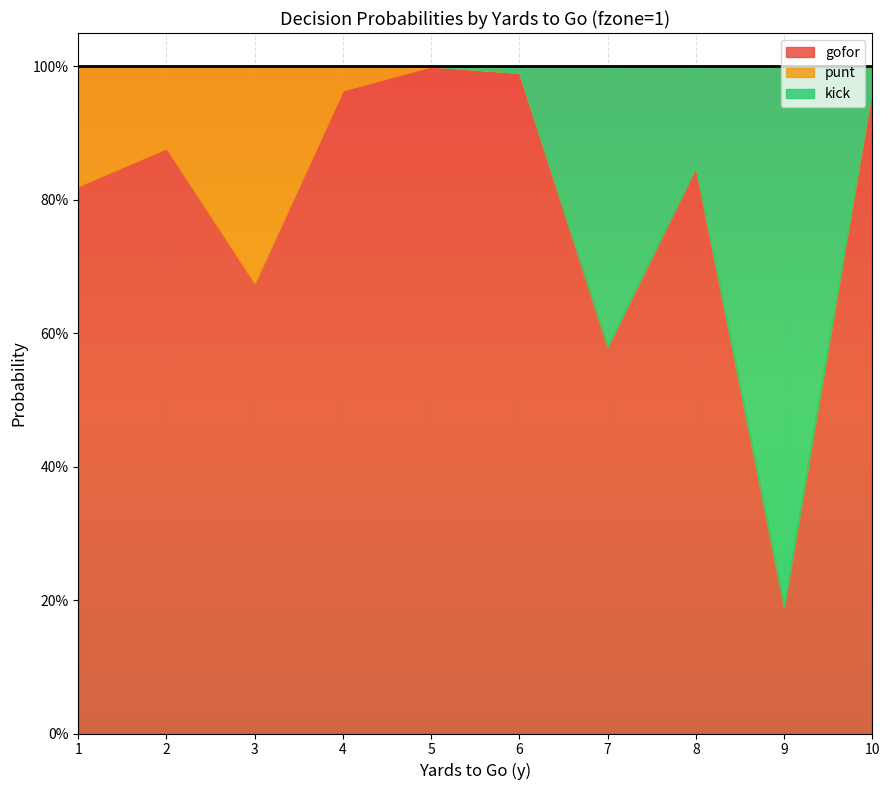

What is the total value across all series at 8?

1.0